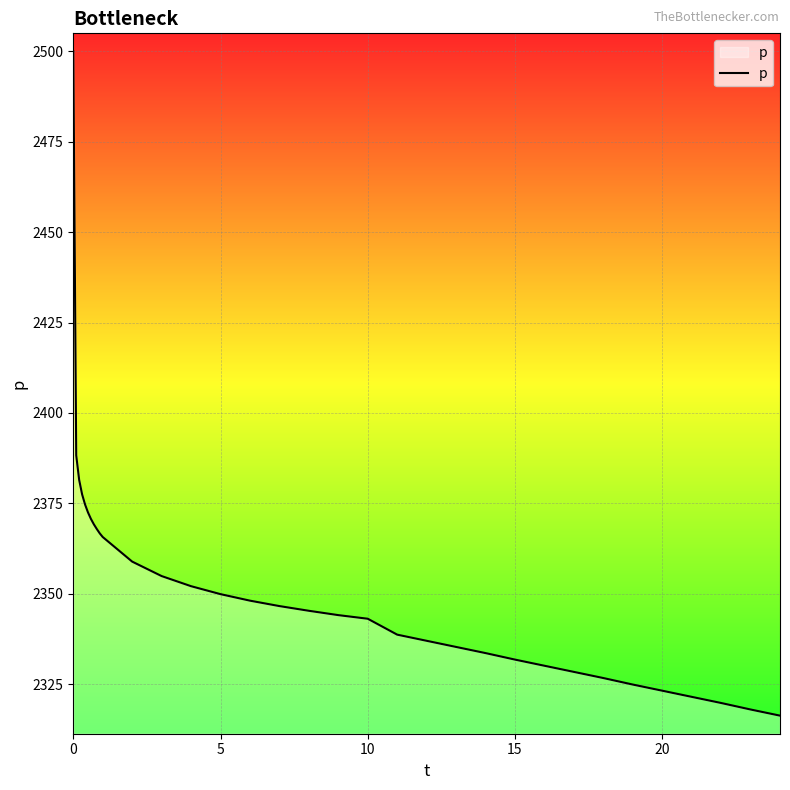

What is the smallest value displayed?

2316.3